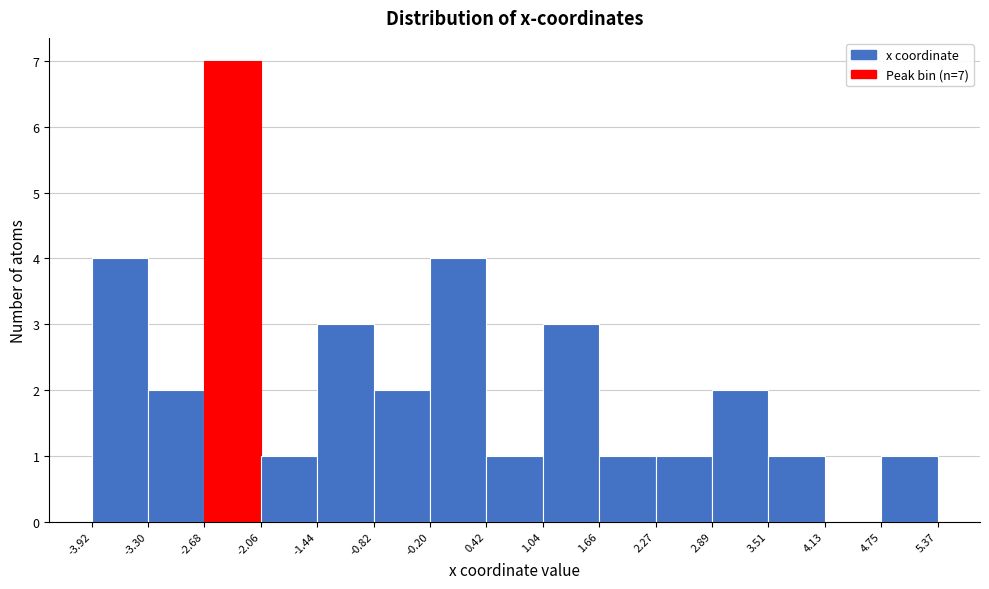

Which range on the x-axis has the tallest bar?

-2.68 to -2.06